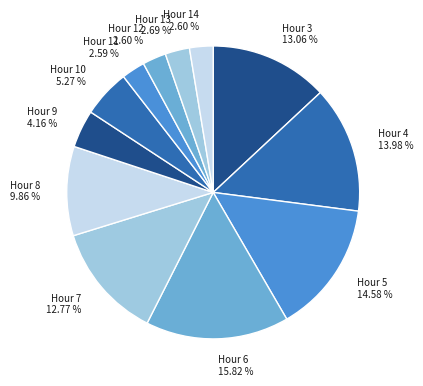

True or false: Hour 8 accounts for 10% of the total.

True